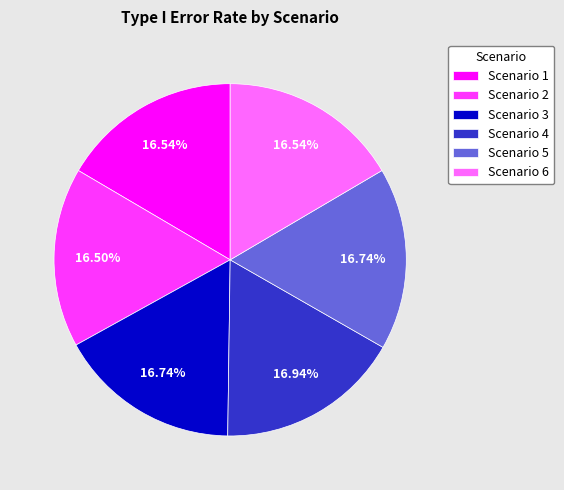

Combined, what portion of the pie is Scenario 1 and Scenario 6?

33.1%